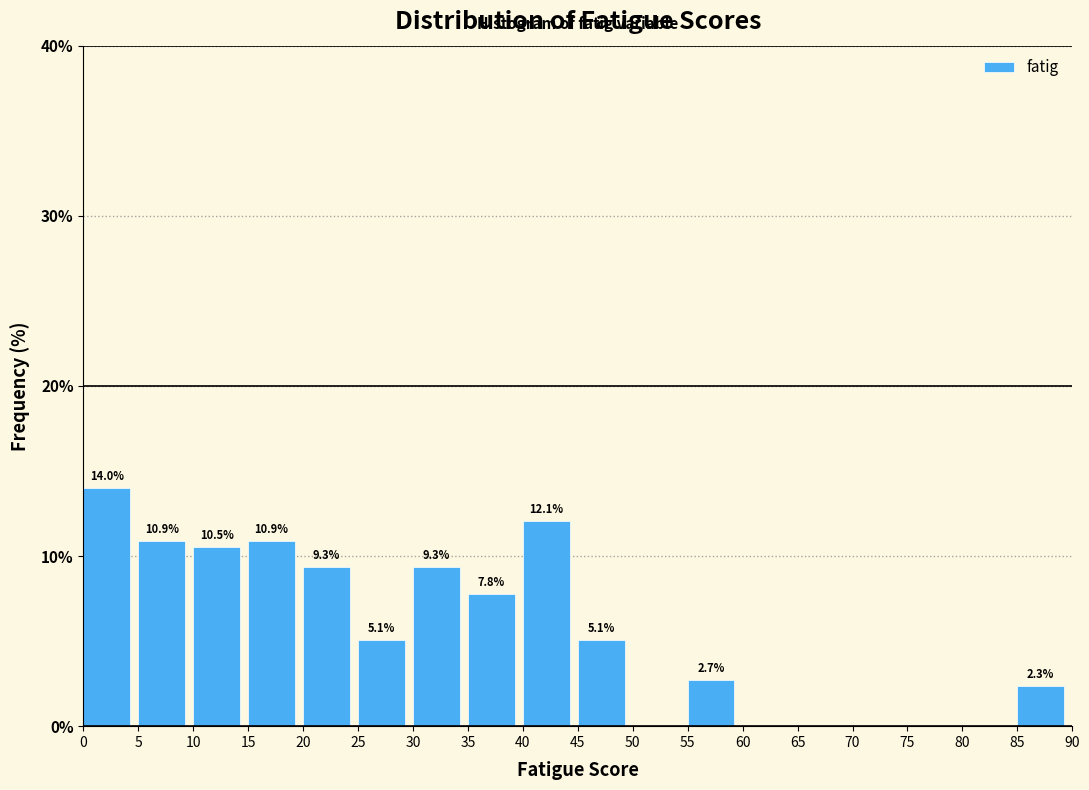

Over which range of the x-axis is the bar tallest?

0 to 5